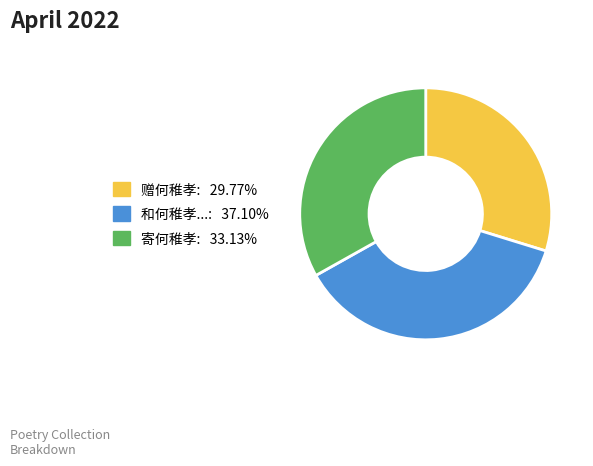

Does any single category account for the majority?

No